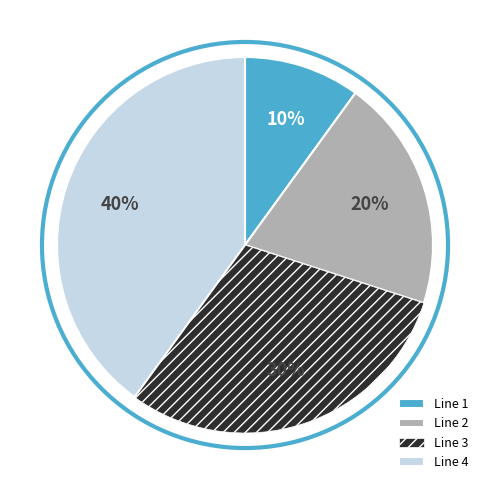

Is it true that Line 1 is 1% of the pie?

False